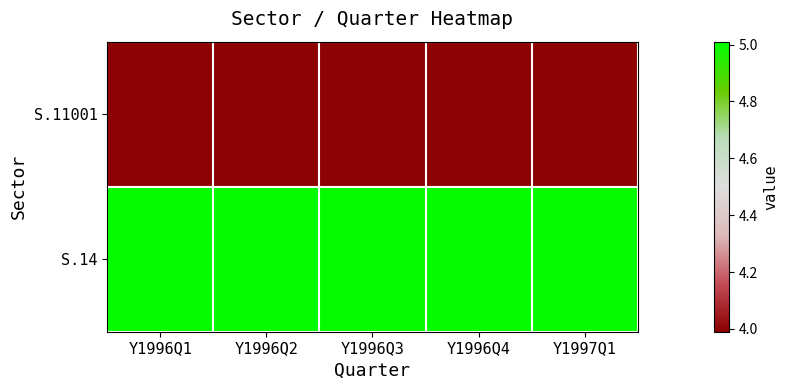

Between Y1997Q1 and Y1996Q1, which is larger?

Y1997Q1